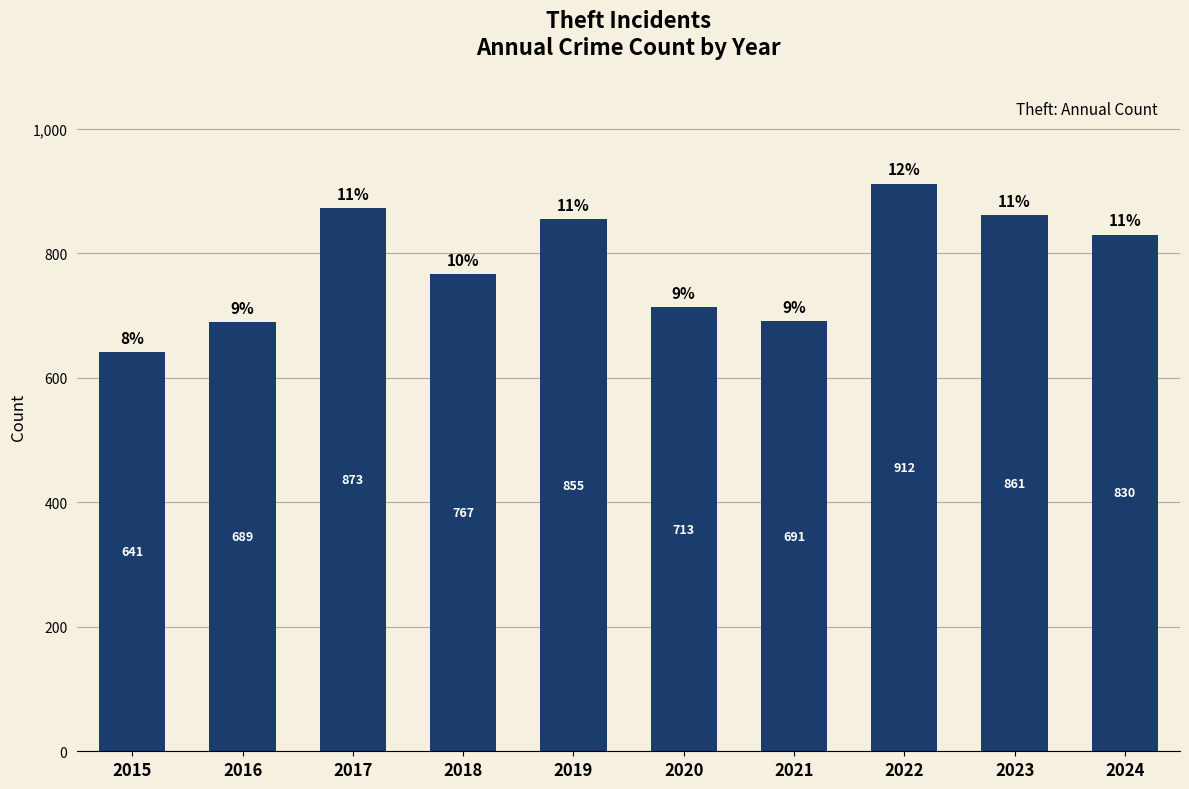

List the labels in order of value, largest first.

2022, 2017, 2023, 2019, 2024, 2018, 2020, 2021, 2016, 2015